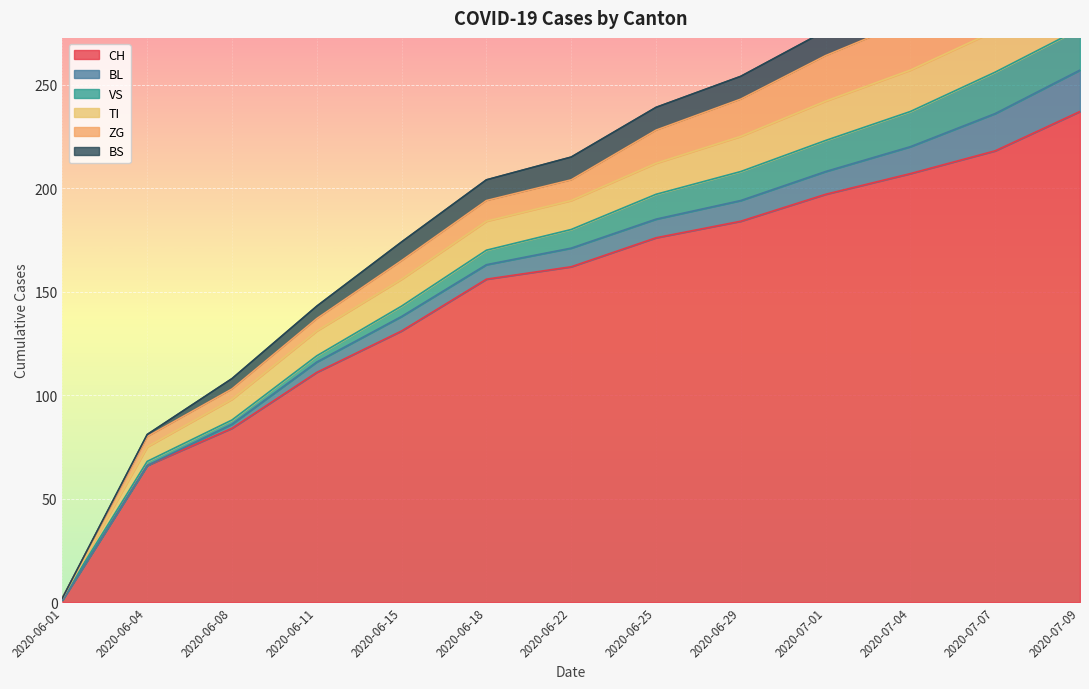

Which series changed the most between 2020-06-15 and 2020-06-29?

CH